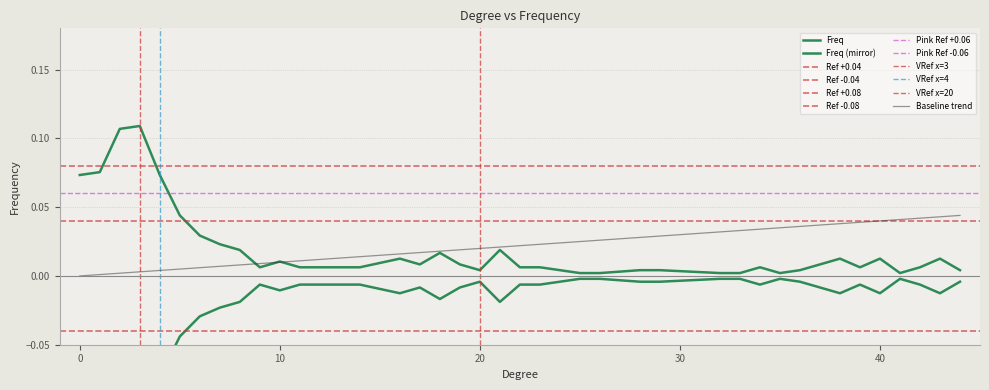

How many points are lower than both their immediate neighbors (excluding endpoints)?

6